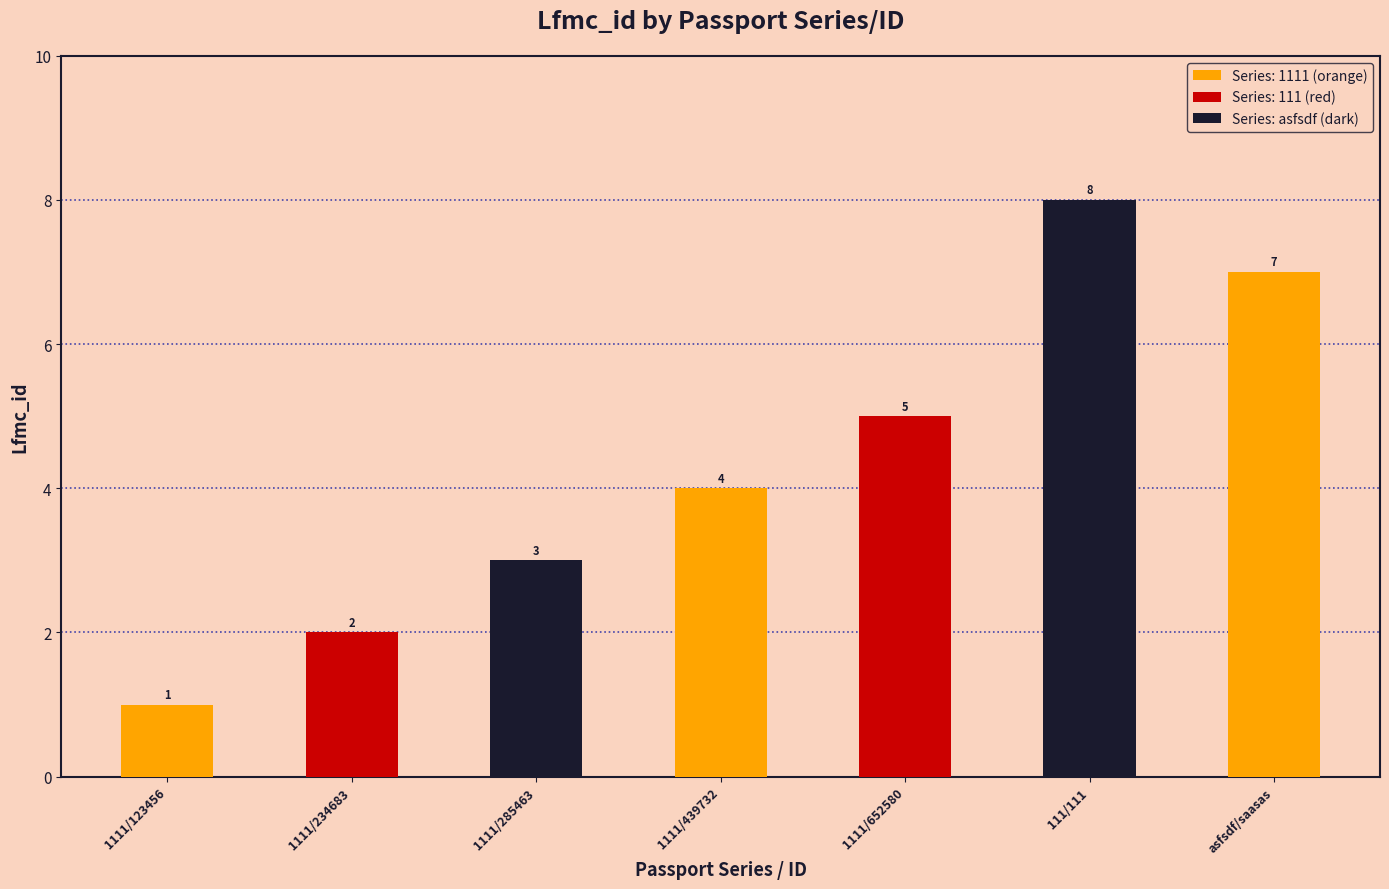

Which has a higher value, asfsdf/saasas or 1111/652580?

asfsdf/saasas